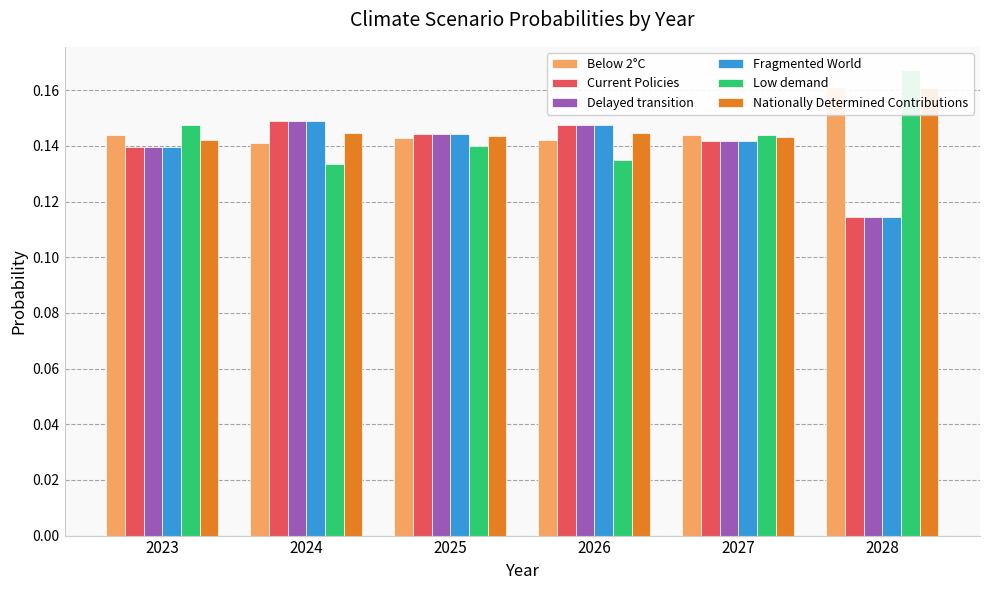

The Fragmented World series shows 0.1 at 2025. True or false?

True